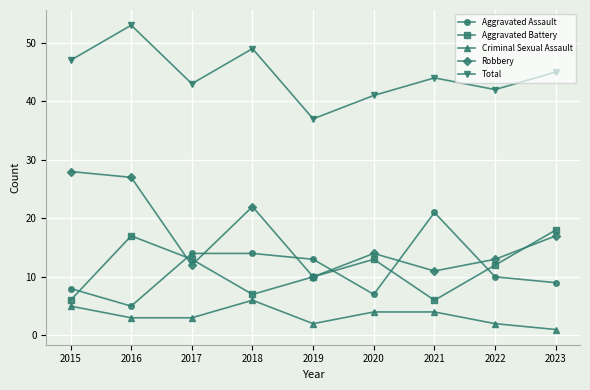

Count the number of categories in the chart.

9